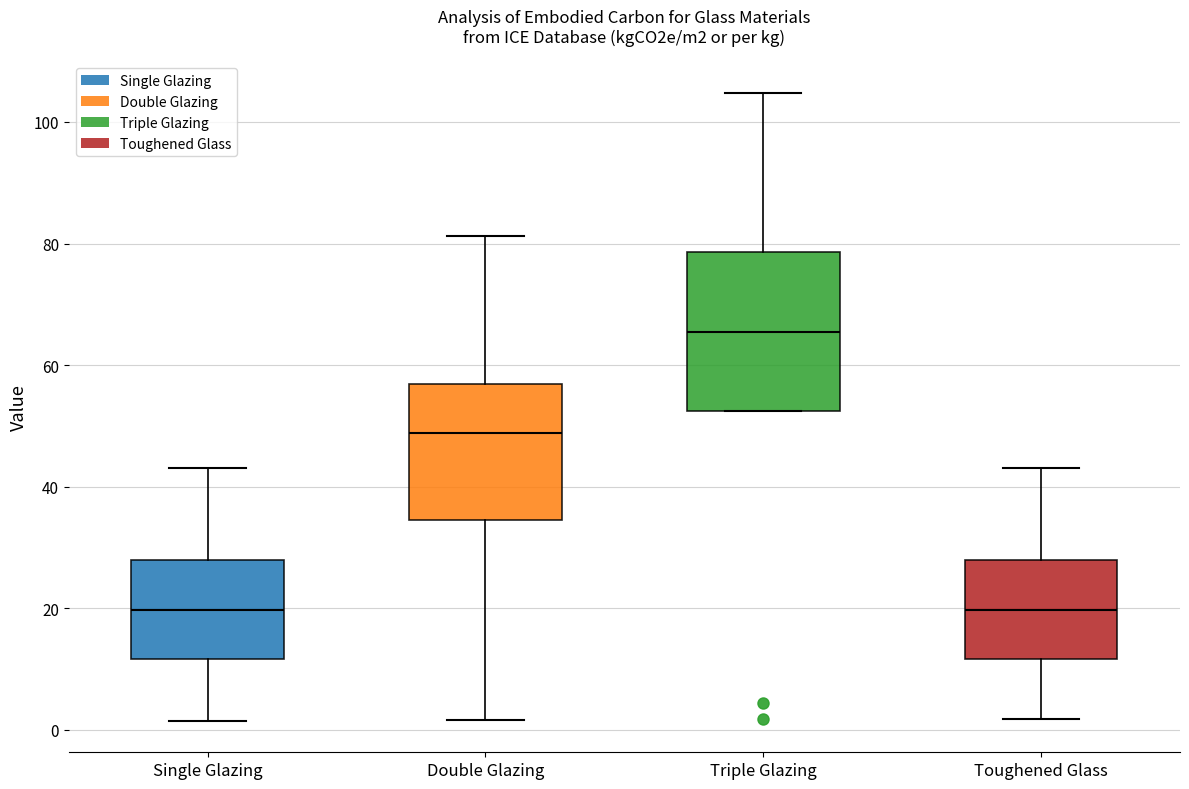

Where is the lower edge of the box for Toughened Glass on the y-axis? The values are not printed on the chart, so give them approximately, as read against the axis.

12